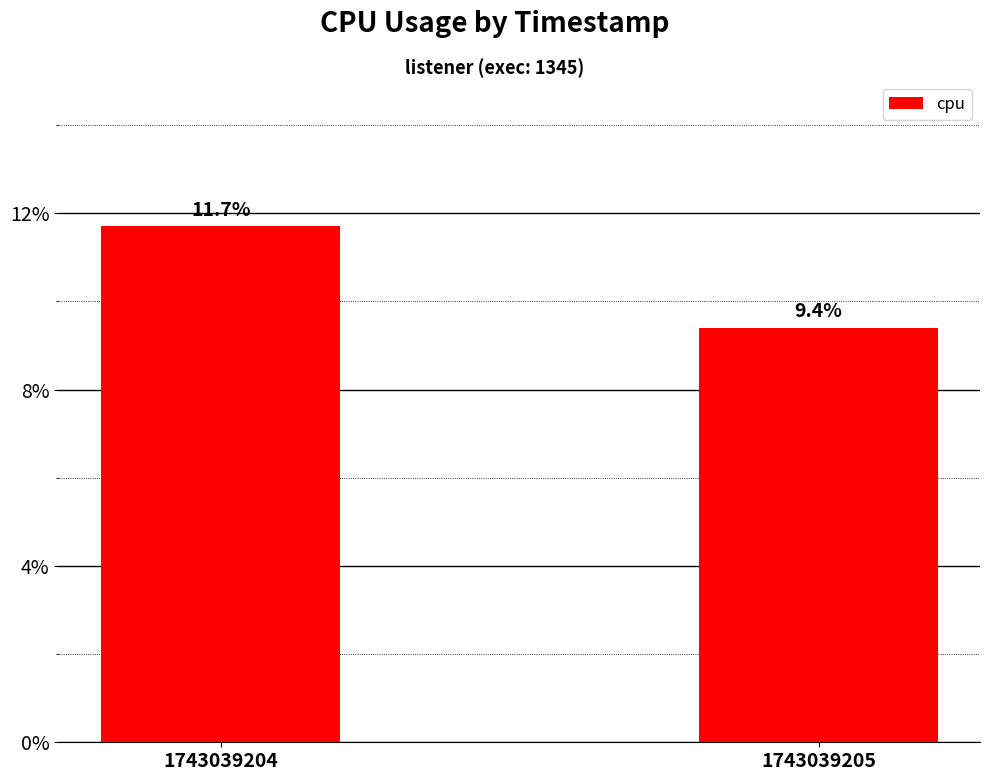

What is the value of the 2nd bar from the left?

9.4